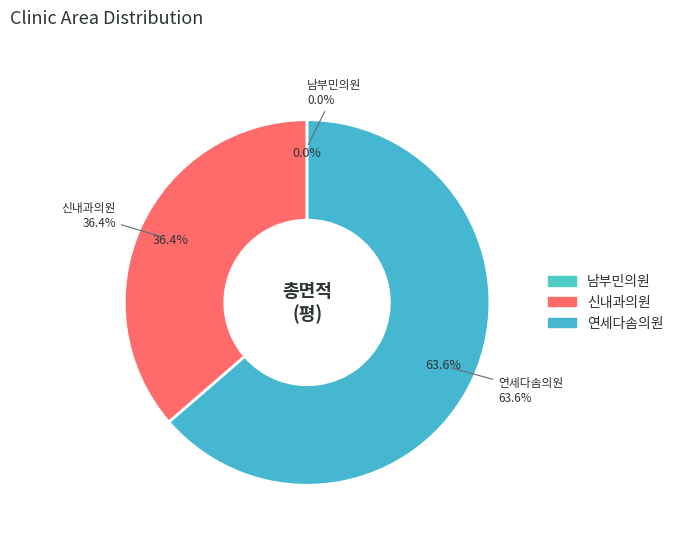

What is the change in value from 신내과의원 to 연세다솜의원?

+38.4